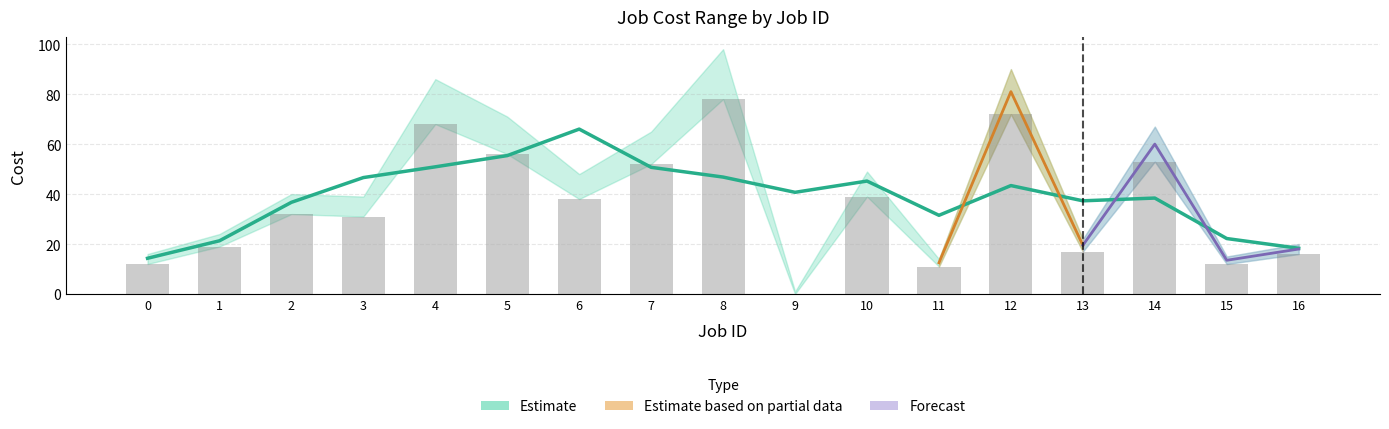

What is the average value?

36